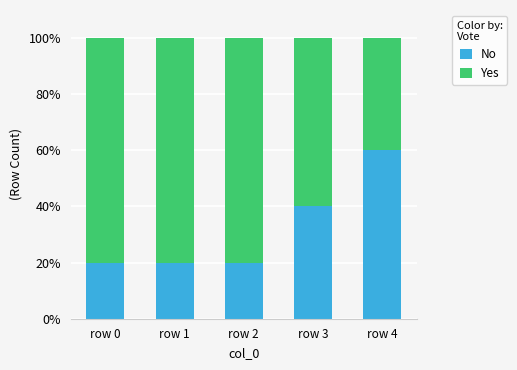

What is the sum of the No values at row 3 and row 1?

60